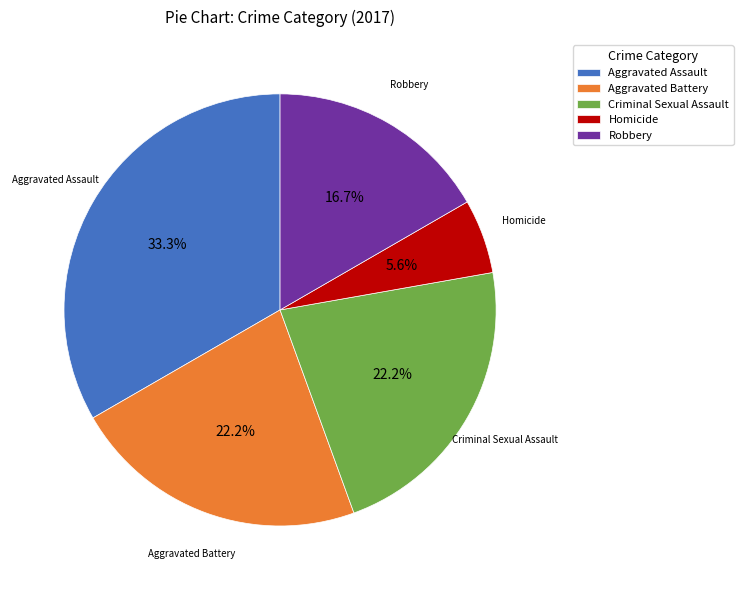

How many segments does this pie chart have?

5